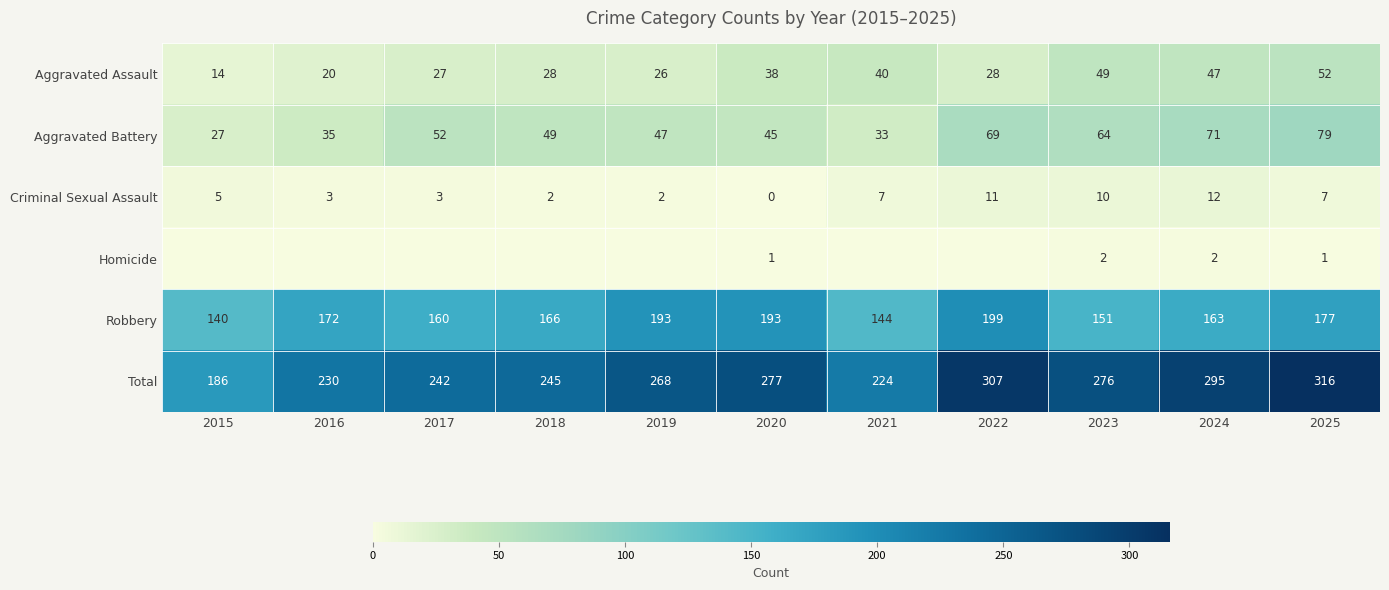

True or false: Total has a value of 276 at 2023.

True